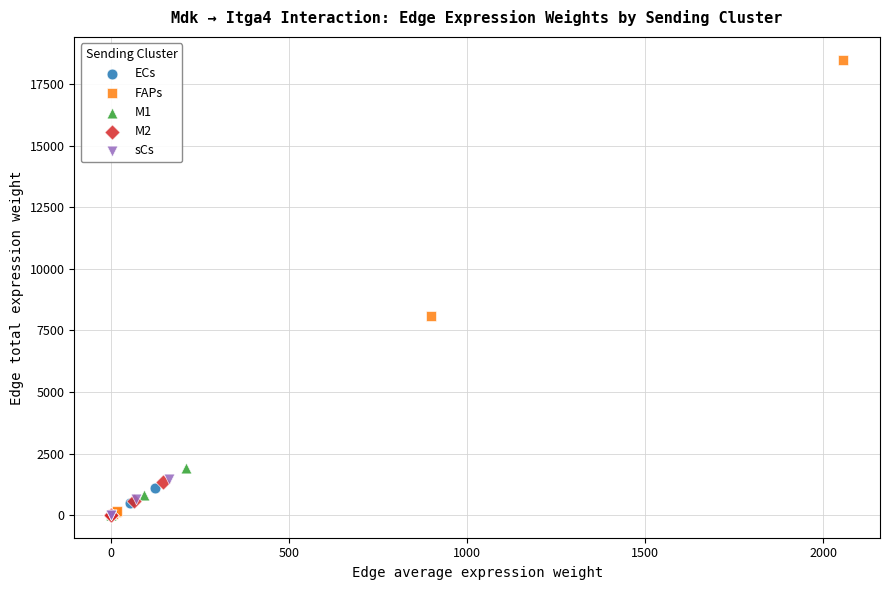

Which series has the largest Y range (max minus min)?

FAPs